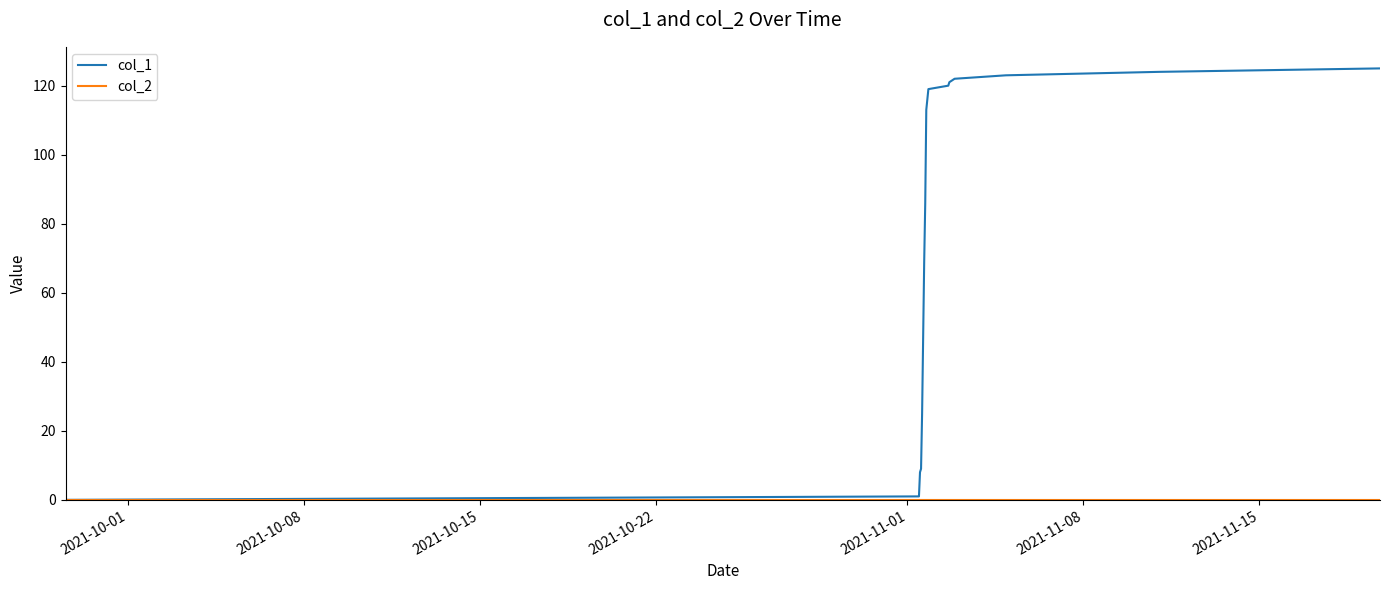

Which series has the largest total across all categories?

col_1